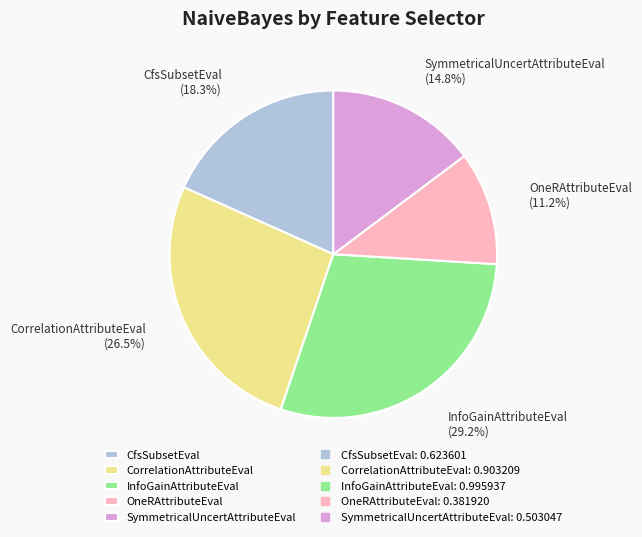

Do CorrelationAttributeEval and InfoGainAttributeEval together represent more than half of the pie?

Yes